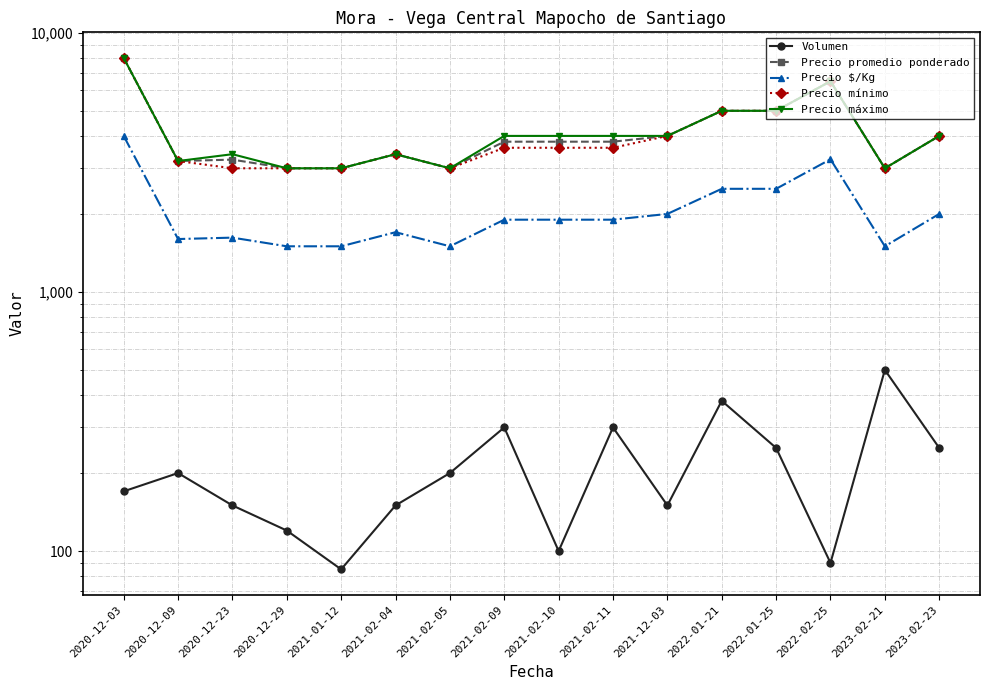

What is the spread (max minus min) of values at 2022-02-25?

6410